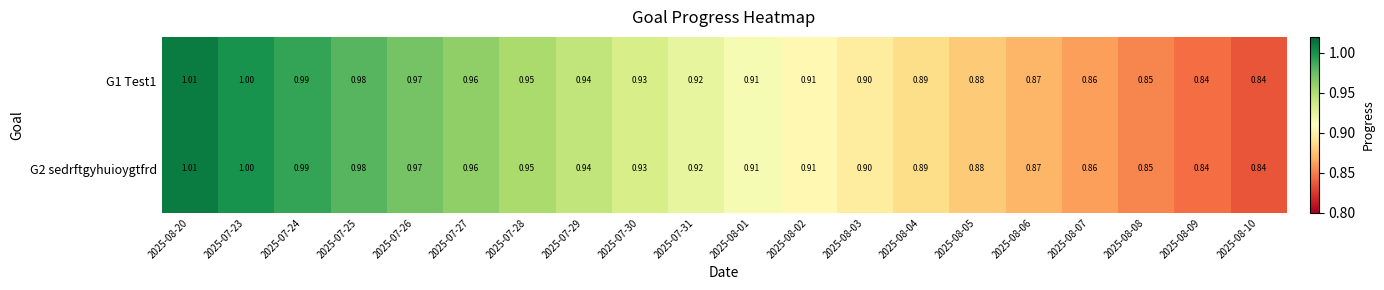

Is the value of G2 sedrftgyhuioygtfrd at 2025-07-30 greater than the value of G1 Test1 at 2025-07-29?

No